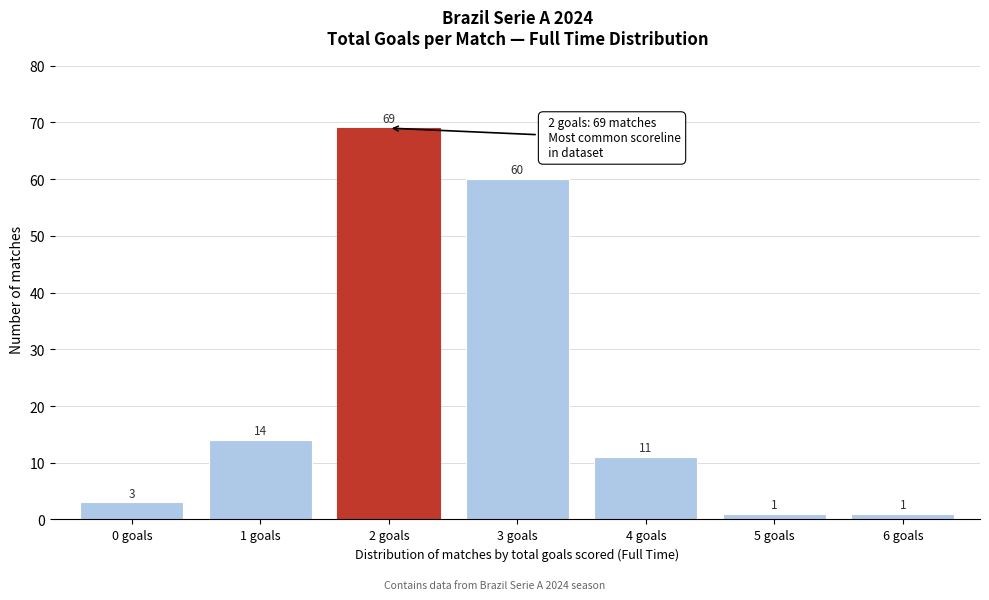

Reading left to right, transcribe this chart: for each bar, give the range it covers on the x-axis and its height.

-0.5 to 0.5: 3
0.5 to 1.5: 14
1.5 to 2.5: 69
2.5 to 3.5: 60
3.5 to 4.5: 11
4.5 to 5.5: 1
5.5 to 6.5: 1